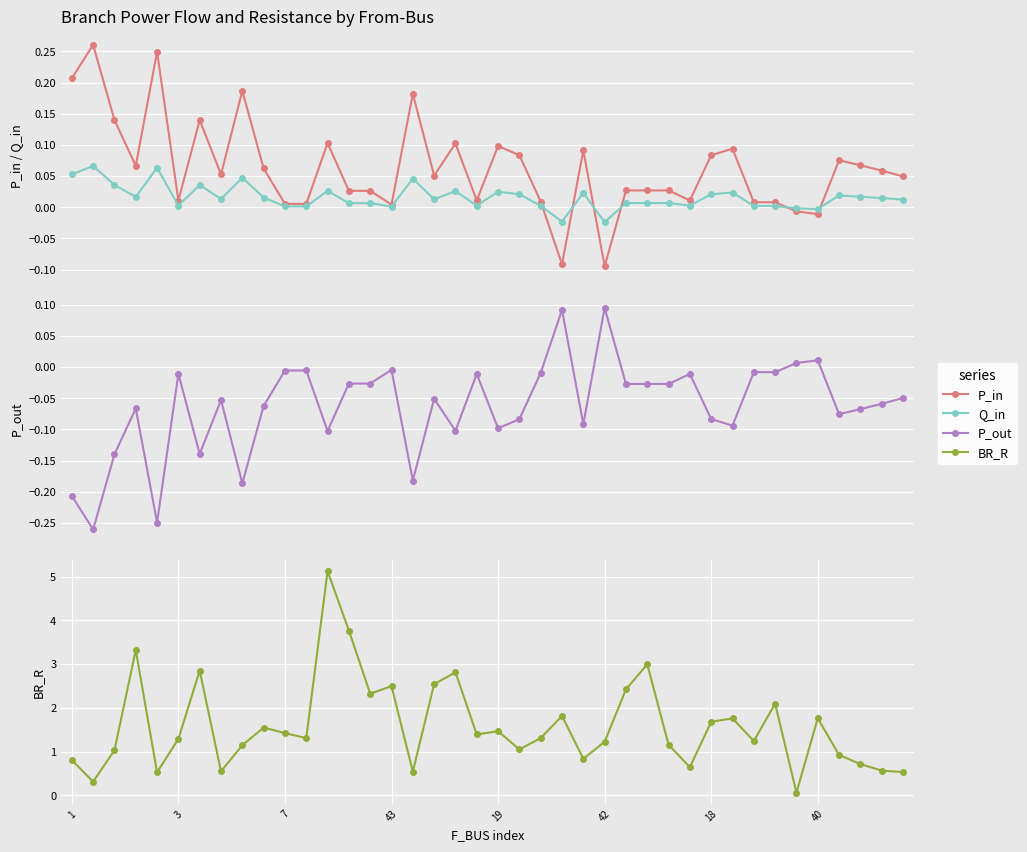

Where does the P_out series first go above 0?

23